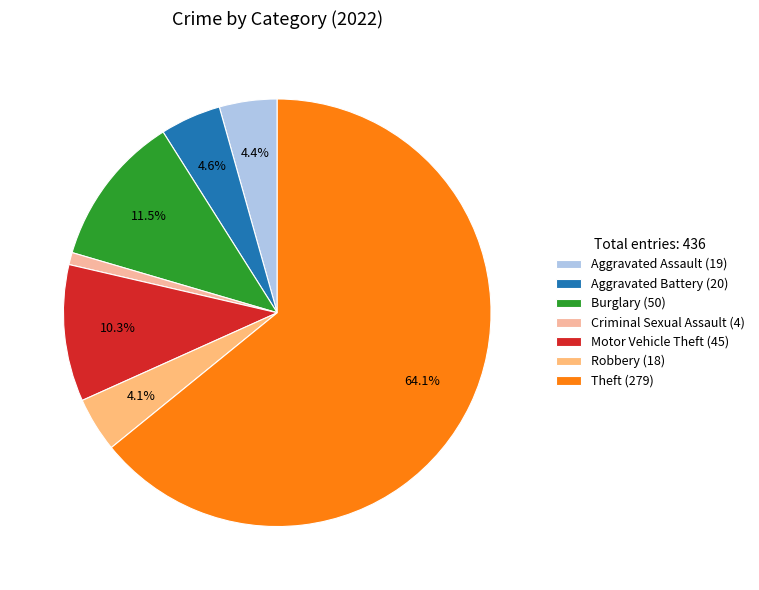

How many segments does this pie chart have?

7